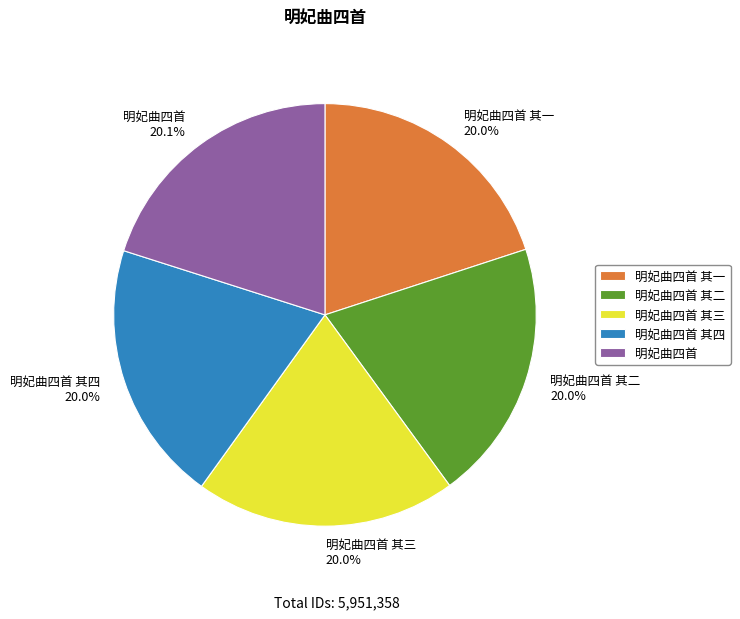

Is there any slice that represents more than half of the pie?

No